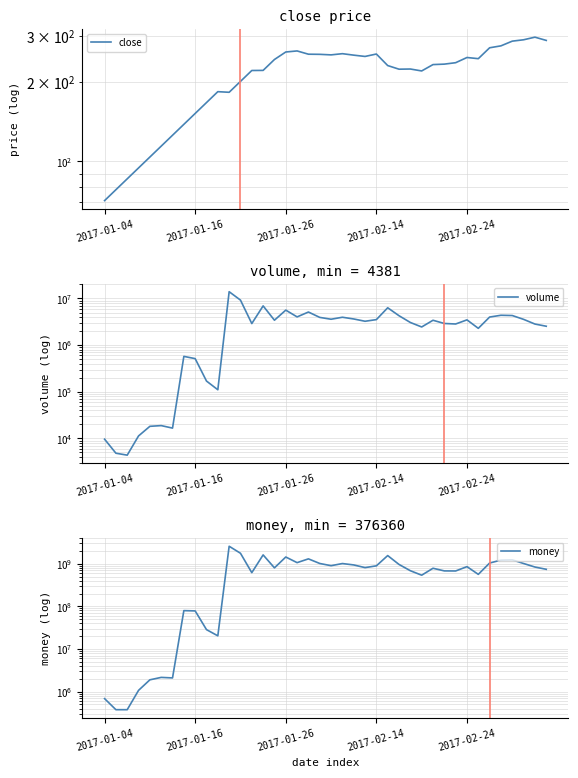

Reading left to right, list all the values displayed in this chart.

close: 71.0	78.1	85.9	94.5	104.0	114.3	125.8	138.4	152.2	167.4	184.2	183.2	201.5	221.7	221.8	244.0	260.6	263.0	255.6	255.3	254.1	256.8	253.5	250.7	256.0	231.4	224.2	224.5	220.8	233.4	234.3	237.3	248.3	245.8	270.4	275.0	286.6	290.0	296.7	288.4
volume: 9638.0	4819.0	4381.0	11309.0	18180.0	18838.0	16647.0	574112.0	513952.0	169872.0	110567.0	13980752.0	9232293.0	2902382.0	6942343.0	3423091.0	5632029.0	4031479.0	5127231.0	3933086.0	3592475.0	3962418.0	3639497.0	3250887.0	3524650.0	6330734.0	4271339.0	3060854.0	2452297.0	3413729.0	2914749.0	2839901.0	3483590.0	2292425.0	4003530.0	4370188.0	4313418.0	3570173.0	2833278.0	2542655.0
money: 684288.0	376376.0	376360.0	1068741.0	1889910.0	2154128.0	2093952.0	79437723.0	78223116.0	28440053.0	20362624.0	2574772103.0	1762145224.0	617773240.0	1612759587.0	800687121.0	1439438159.0	1061769291.0	1302425908.0	1014816211.0	900495182.0	1010867719.0	938381447.0	811216232.0	893437377.0	1555339242.0	962601026.0	686132893.0	538700583.0	783652748.0	679485137.0	676824739.0	855961481.0	563730711.0	1040014731.0	1216080761.0	1235271133.0	1013173295.0	837724113.0	740648316.0